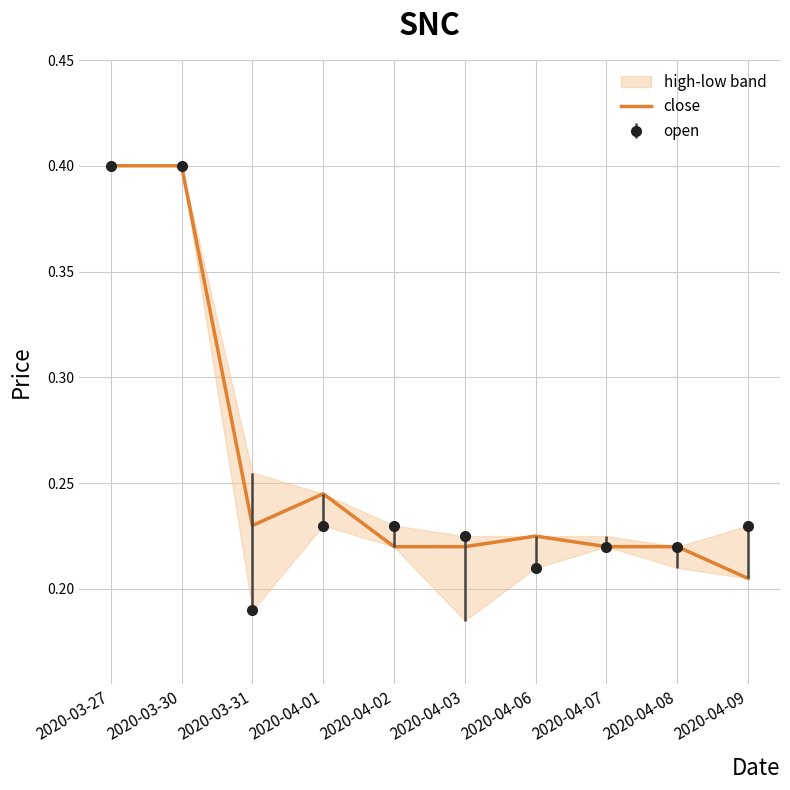

What is the maximum value shown in the chart?

0.4